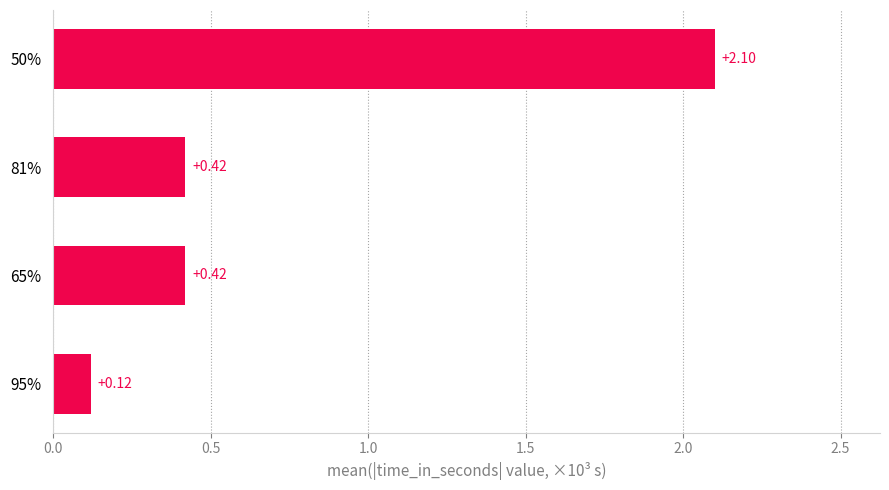

How many categories are shown in the chart?

4